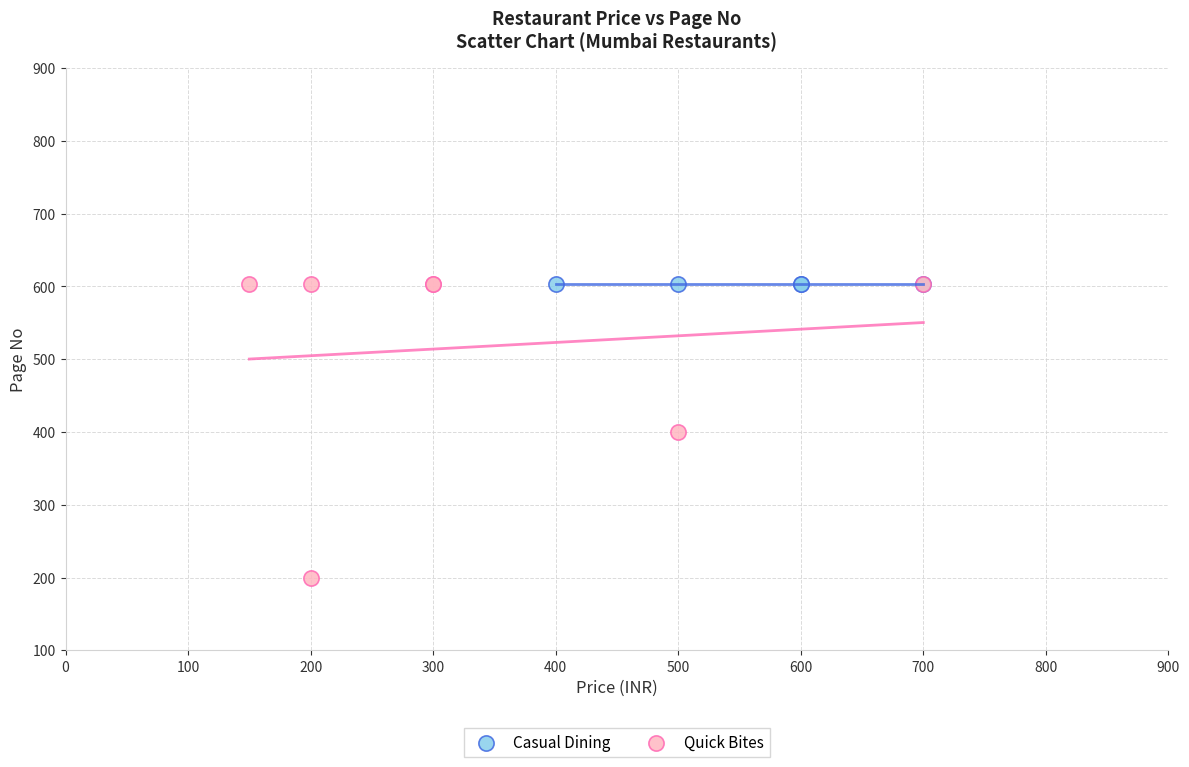

What are all the series names shown in the legend?

Casual Dining, Quick Bites